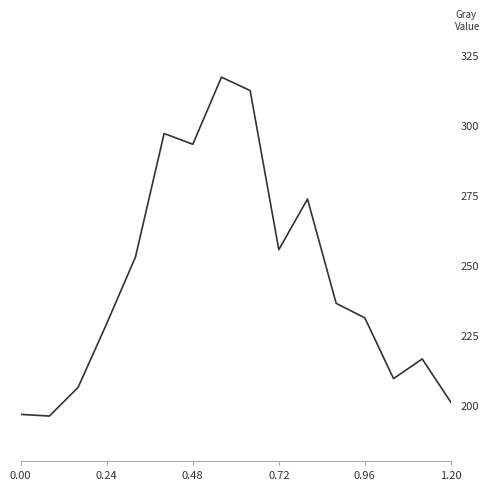

What is the minimum value shown in the chart?

196.1